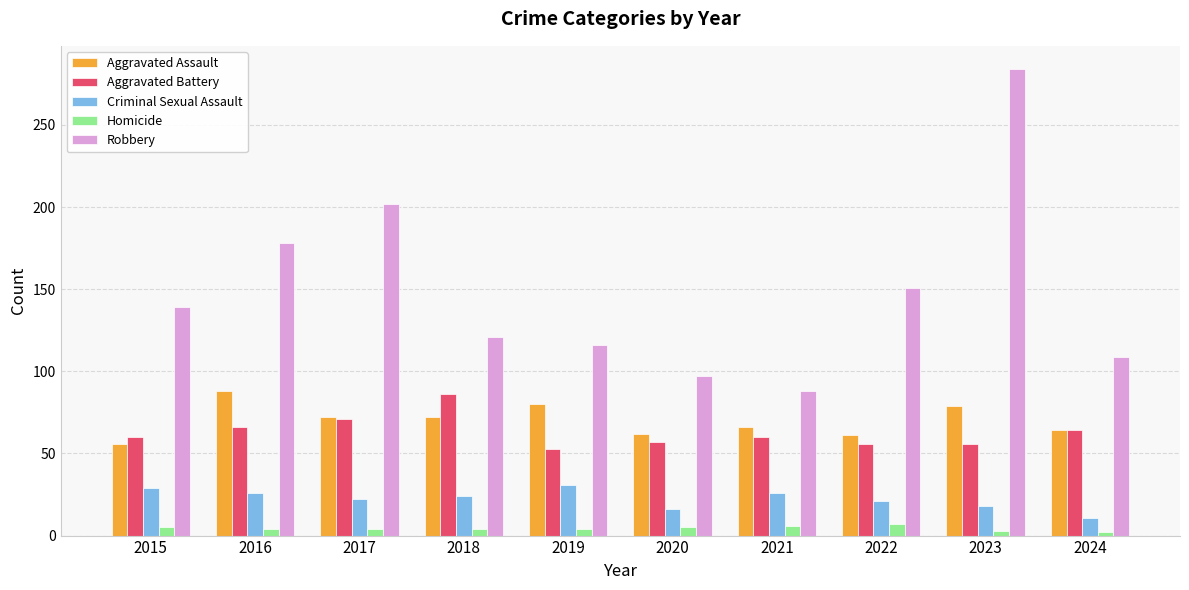

What is the difference between the maximum and minimum values in the Robbery series?

196